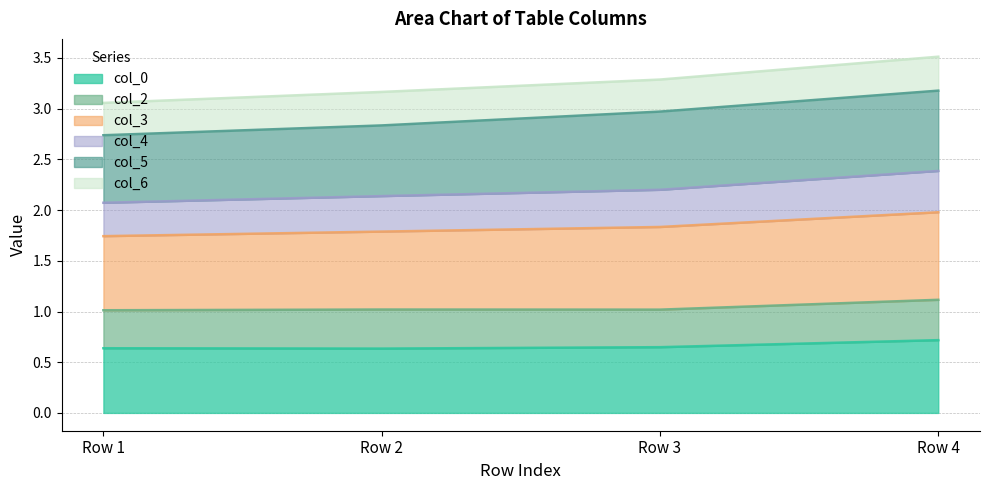

What is the value of the col_0 point at the 1st from the left?

0.6